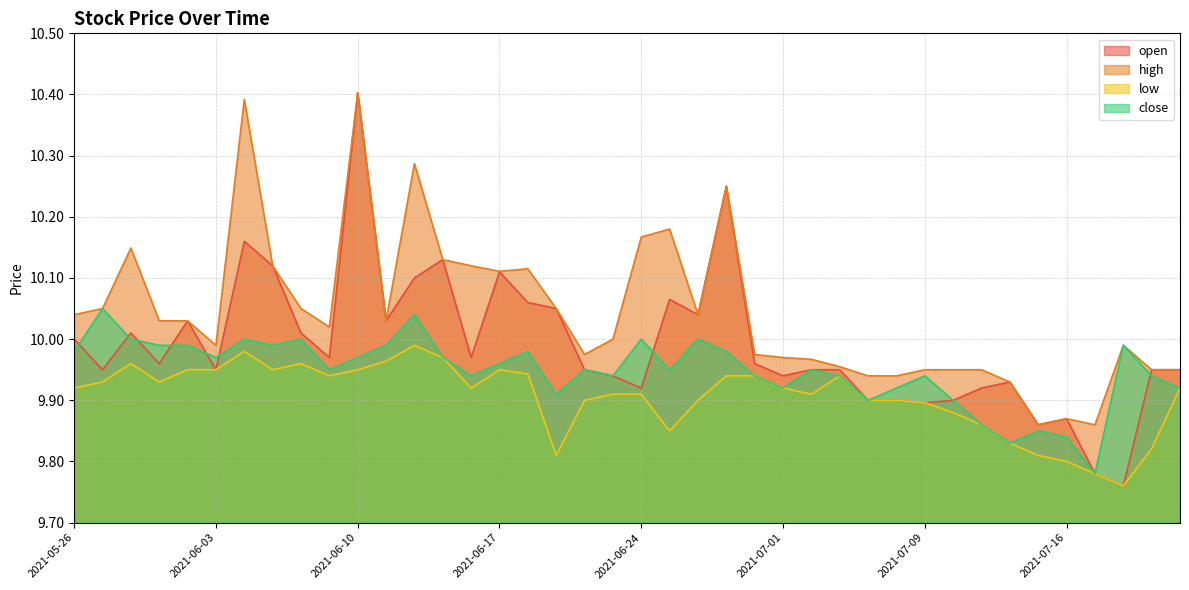

Is the value of open at 2021-06-03 greater than the value of low at 2021-06-21?

Yes